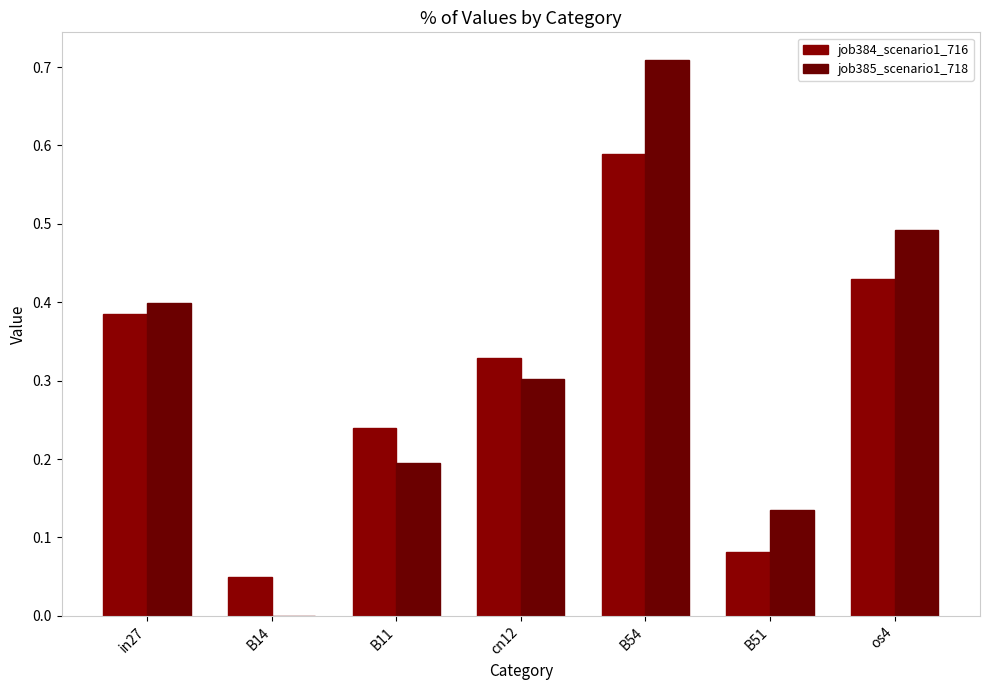

List the series in order of their overall mean, highest first.

job385_scenario1_718, job384_scenario1_716